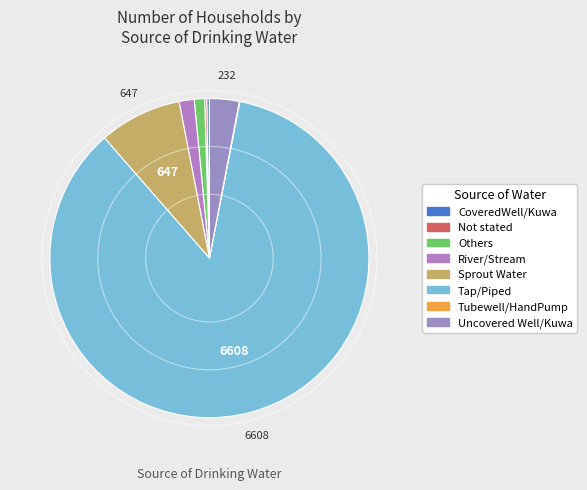

How many slices are in this pie chart?

8